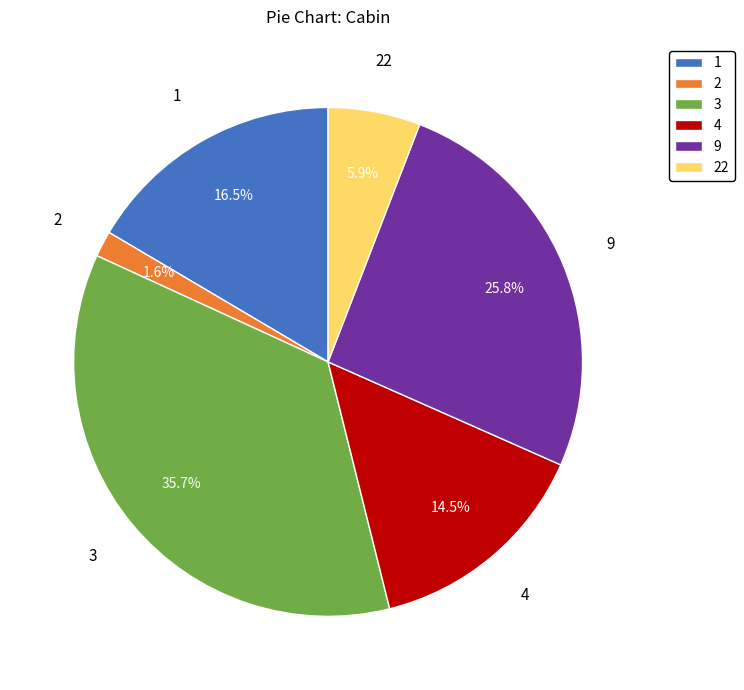

To the nearest percent, what is the difference between the 4 and 22 slice percentages?

9%